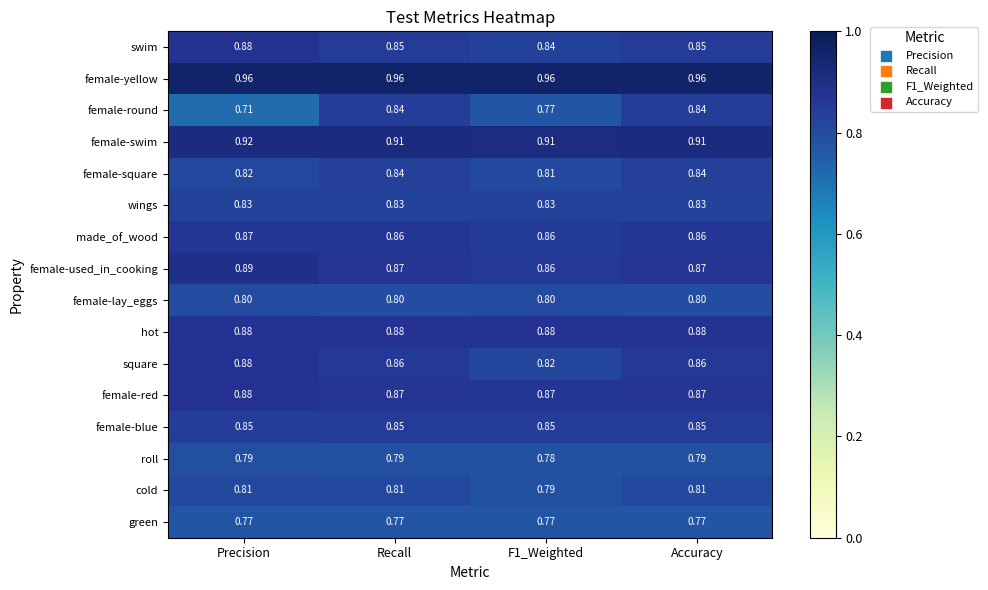

Which series has the largest total across all categories?

female-yellow